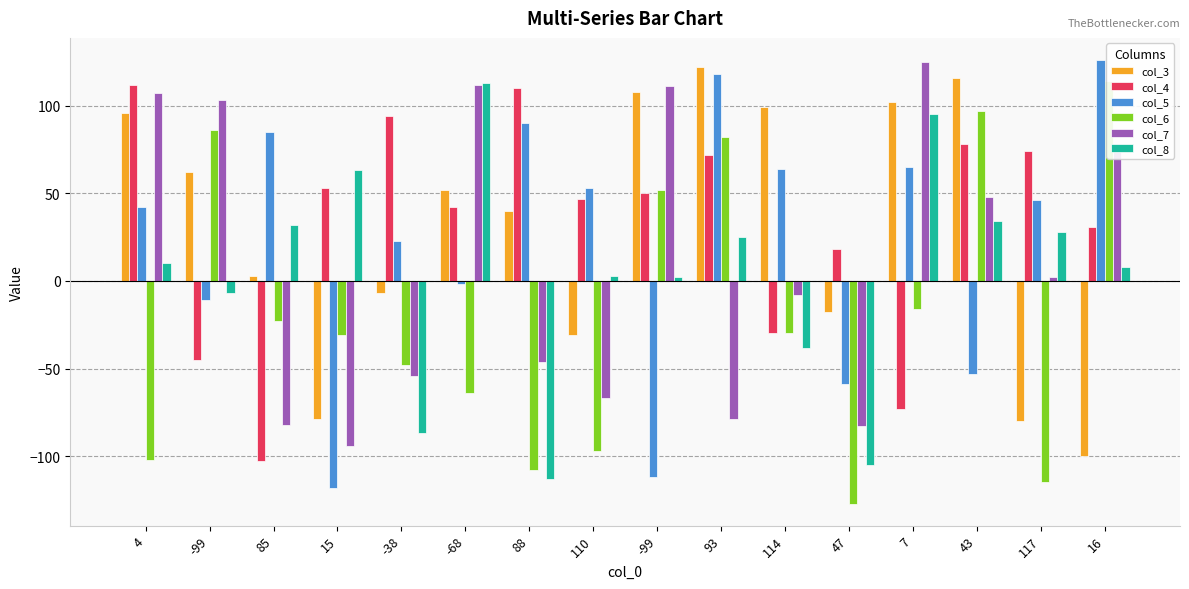

Where does the col_8 series first go above 10?

85